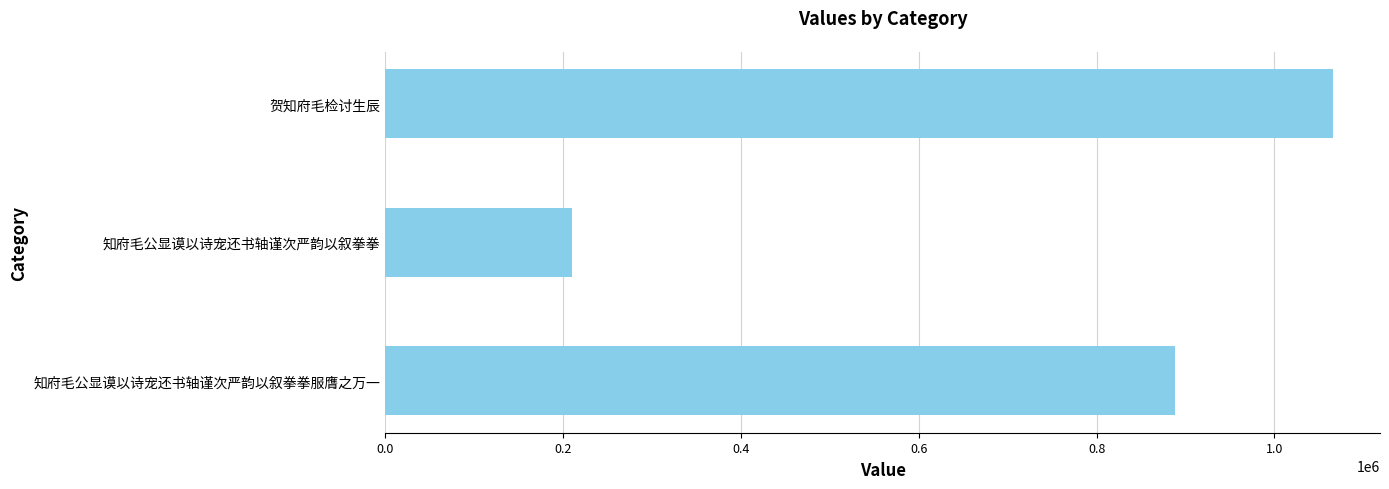

What is the ratio of the value at 知府毛公显谟以诗宠还书轴谨次严韵以叙拳拳服膺之万一 to the value at 知府毛公显谟以诗宠还书轴谨次严韵以叙拳拳?

4.2